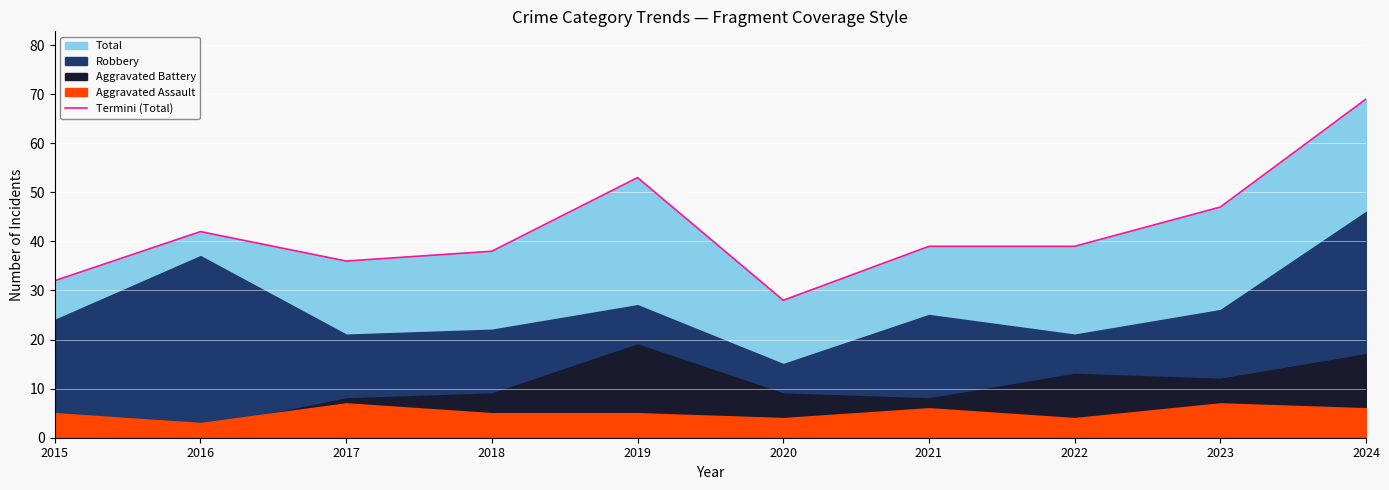

What is the sum of all values?

423